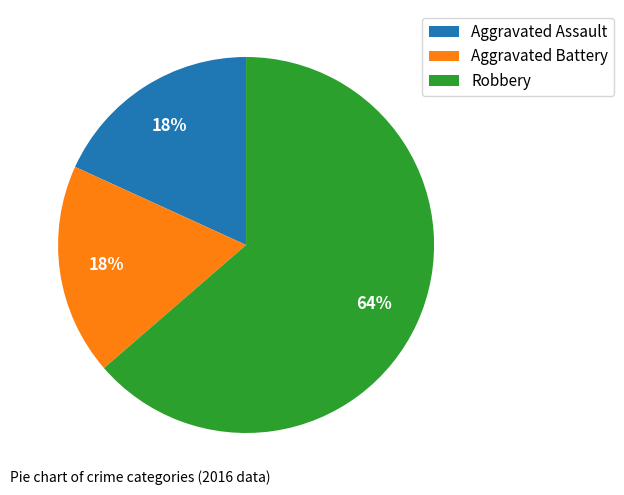

What is the ratio of the value at Aggravated Battery to the value at Aggravated Assault?

1.0